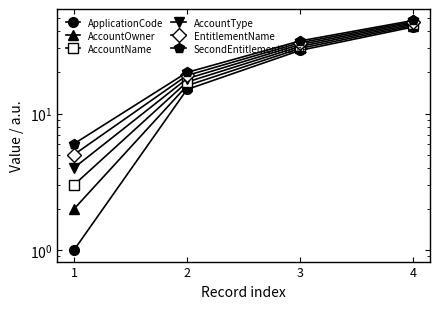

At which label does AccountType reach its minimum?

1